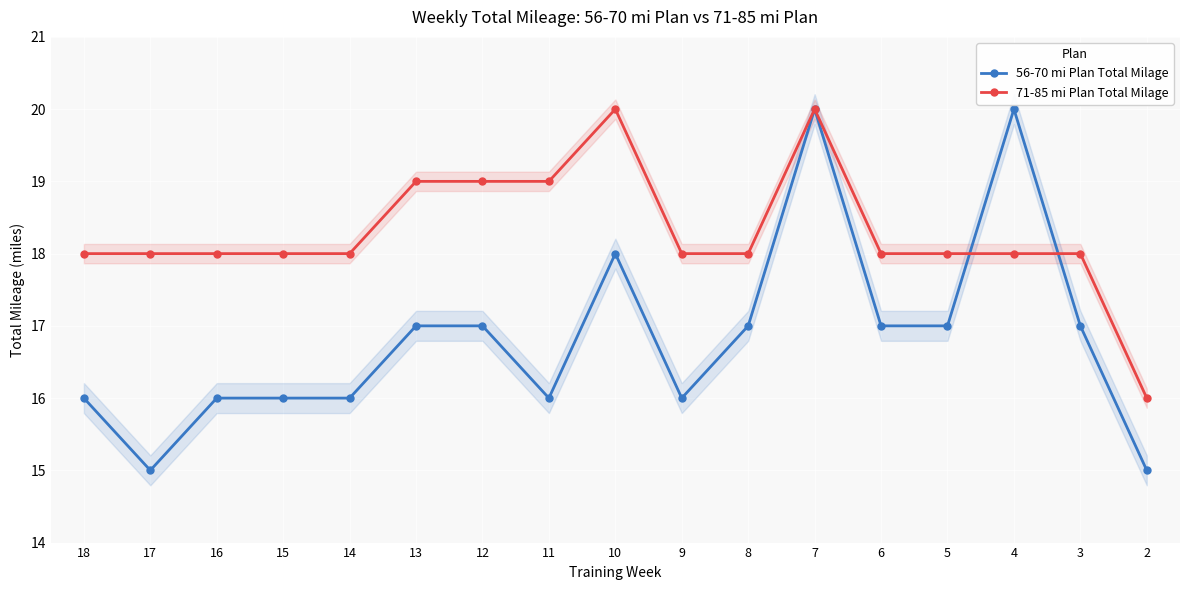

Reading right to left, transcribe all the data shown in this chart.

56-70 mi Plan Total Milage: 15	17	20	17	17	20	17	16	18	16	17	17	16	16	16	15	16
71-85 mi Plan Total Milage: 16	18	18	18	18	20	18	18	20	19	19	19	18	18	18	18	18